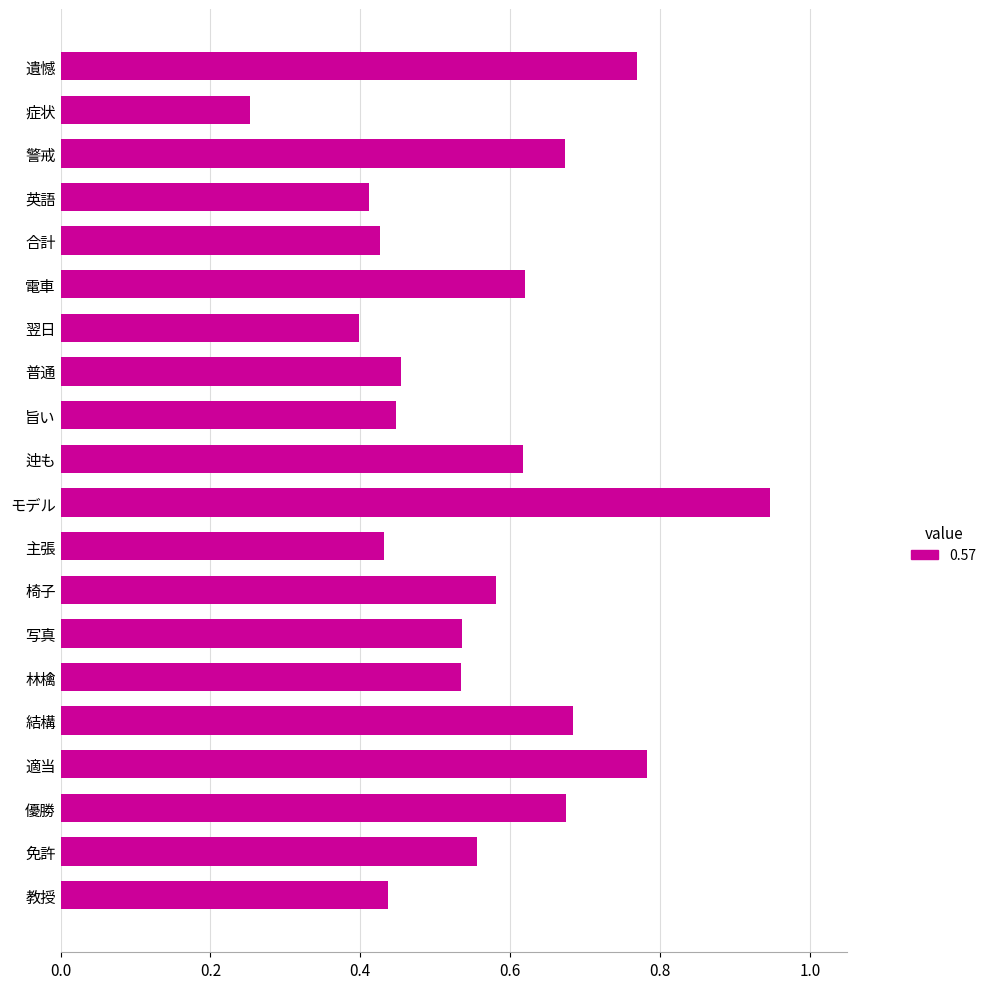

Are the bars horizontal?

Yes